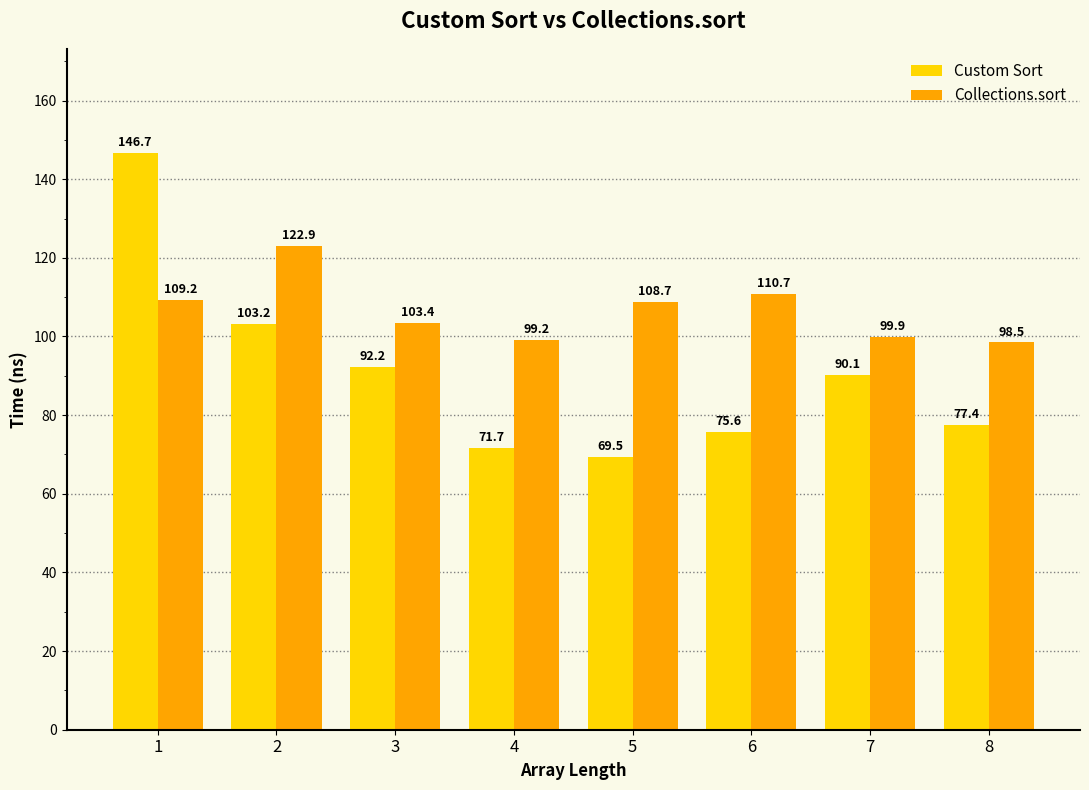

At which category is the sum across all series the highest?

1